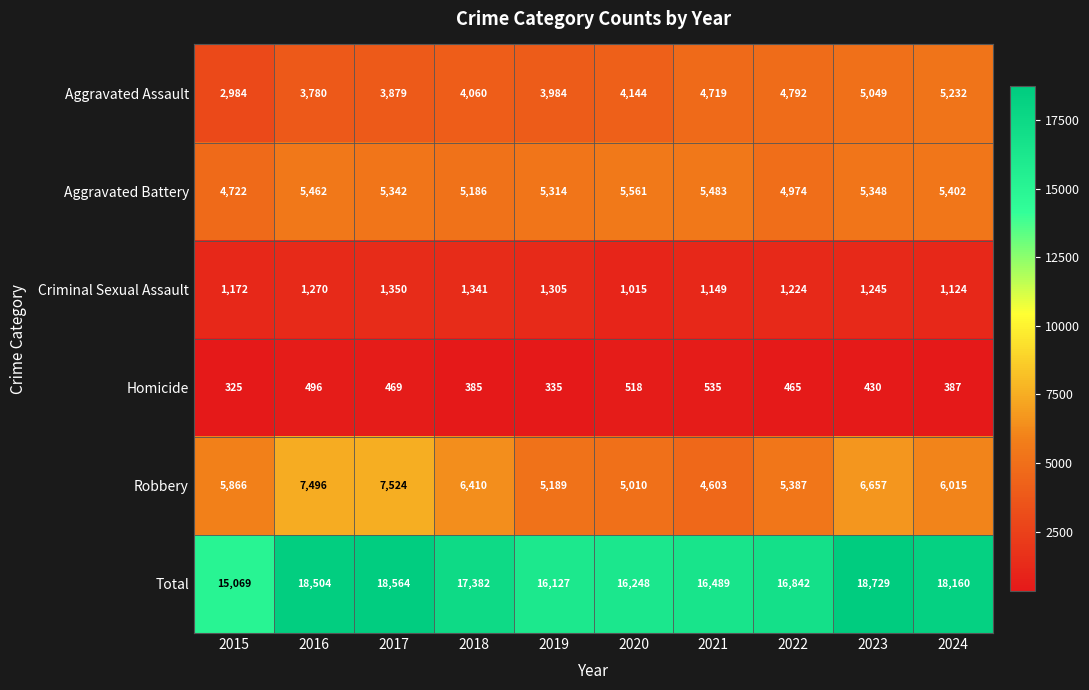

List the labels in order of Homicide value, largest first.

2021, 2020, 2016, 2017, 2022, 2023, 2024, 2018, 2019, 2015